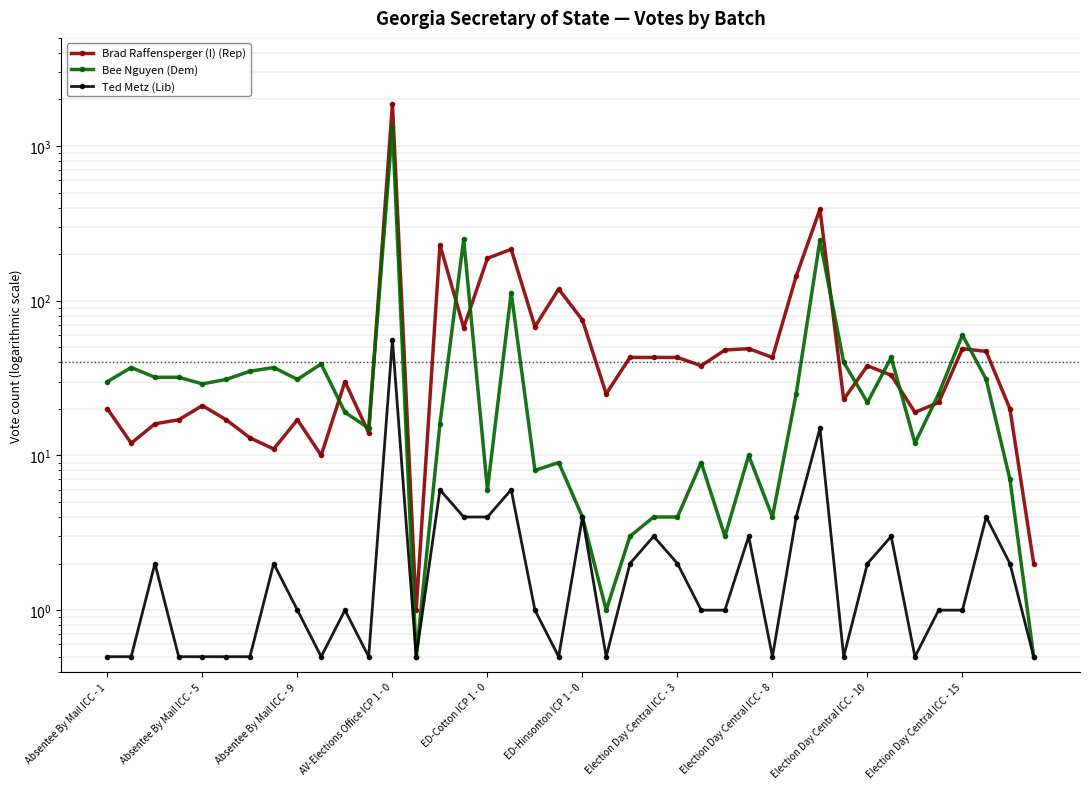

Reading left to right, list all the values displayed in this chart.

Brad Raffensperger (I) (Rep): 20.0	12.0	16.0	17.0	21.0	17.0	13.0	11.0	17.0	10.0	30.0	14.0	1872.0	1.0	230.0	67.0	188.0	215.0	68.0	119.0	75.0	25.0	43.0	43.0	43.0	38.0	48.0	49.0	43.0	144.0	390.0	23.0	38.0	33.0	19.0	22.0	49.0	47.0	20.0	2.0
Bee Nguyen (Dem): 30.0	37.0	32.0	32.0	29.0	31.0	35.0	37.0	31.0	39.0	19.0	15.0	1331.0	0.5	16.0	250.0	6.0	113.0	8.0	9.0	4.0	1.0	3.0	4.0	4.0	9.0	3.0	10.0	4.0	25.0	246.0	40.0	22.0	43.0	12.0	25.0	60.0	31.0	7.0	0.5
Ted Metz (Lib): 0.5	0.5	2.0	0.5	0.5	0.5	0.5	2.0	1.0	0.5	1.0	0.5	56.0	0.5	6.0	4.0	4.0	6.0	1.0	0.5	4.0	0.5	2.0	3.0	2.0	1.0	1.0	3.0	0.5	4.0	15.0	0.5	2.0	3.0	0.5	1.0	1.0	4.0	2.0	0.5